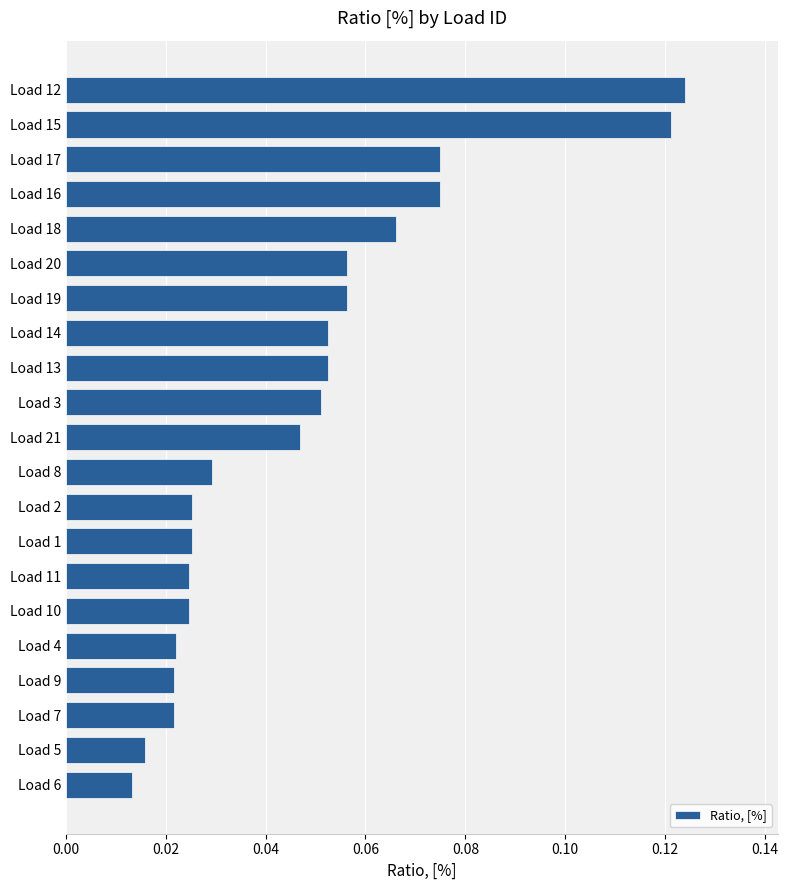

How many values are between 0 and 1?

21